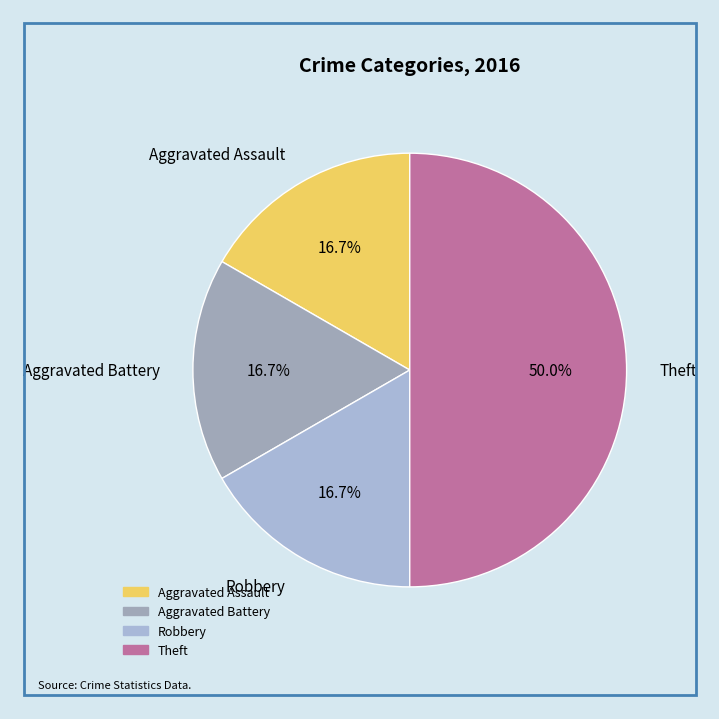

To the nearest percent, what is the difference between the Aggravated Battery and Theft slice percentages?

33%